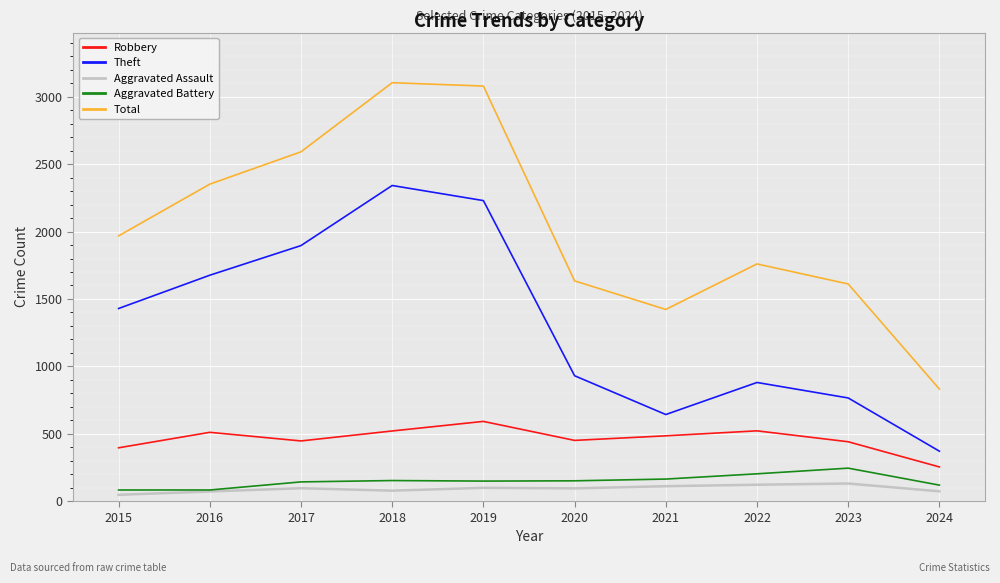

What is the minimum value for Robbery?

253